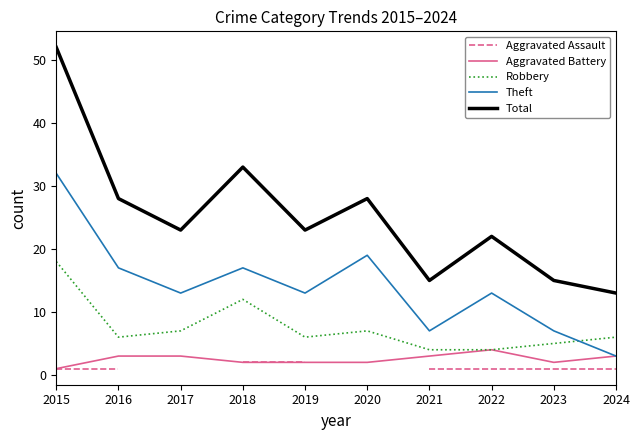

True or false: Aggravated Battery has a value of 5 at 2021.

False